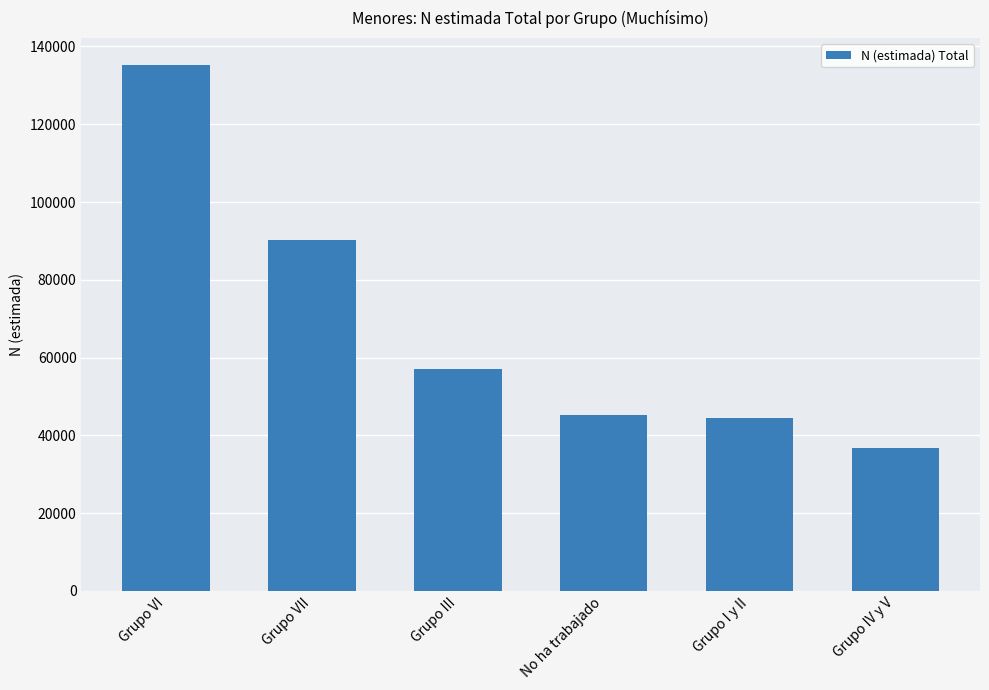

The chart shows a value of 20064 at No ha trabajado. True or false?

False